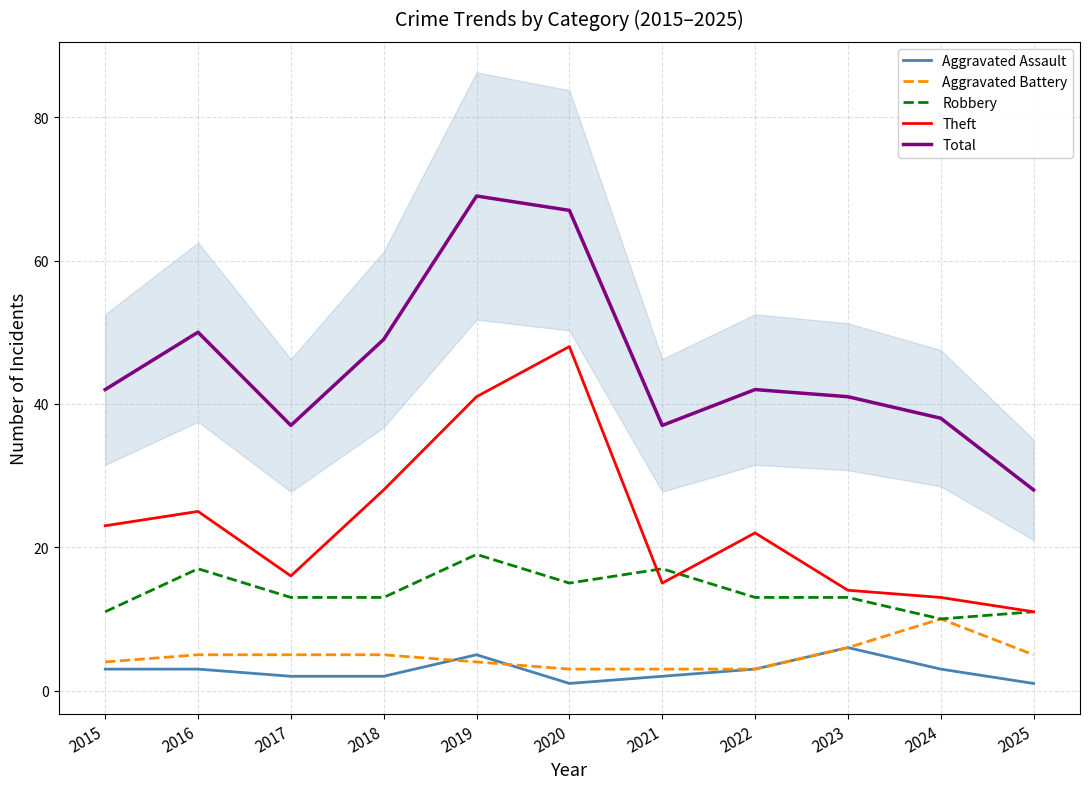

The Theft series shows 46 at 2018. True or false?

False